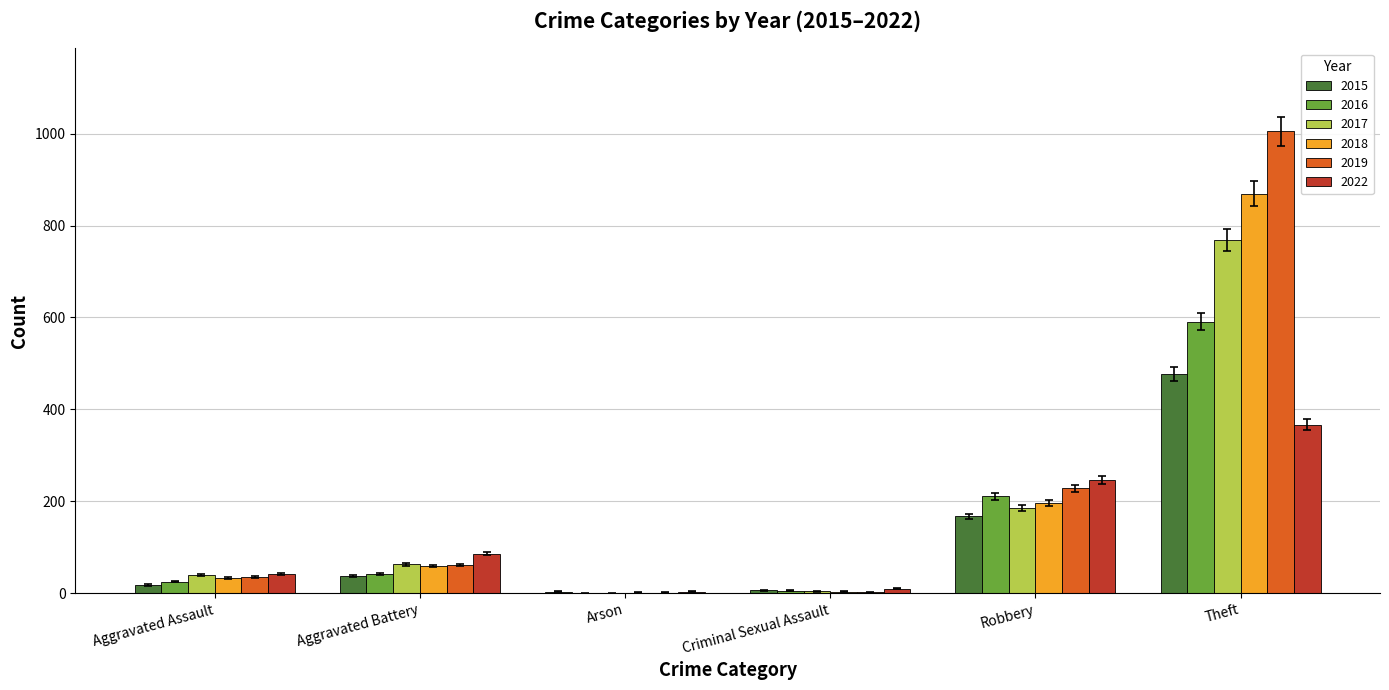

At which label does 2022 reach its peak?

Theft